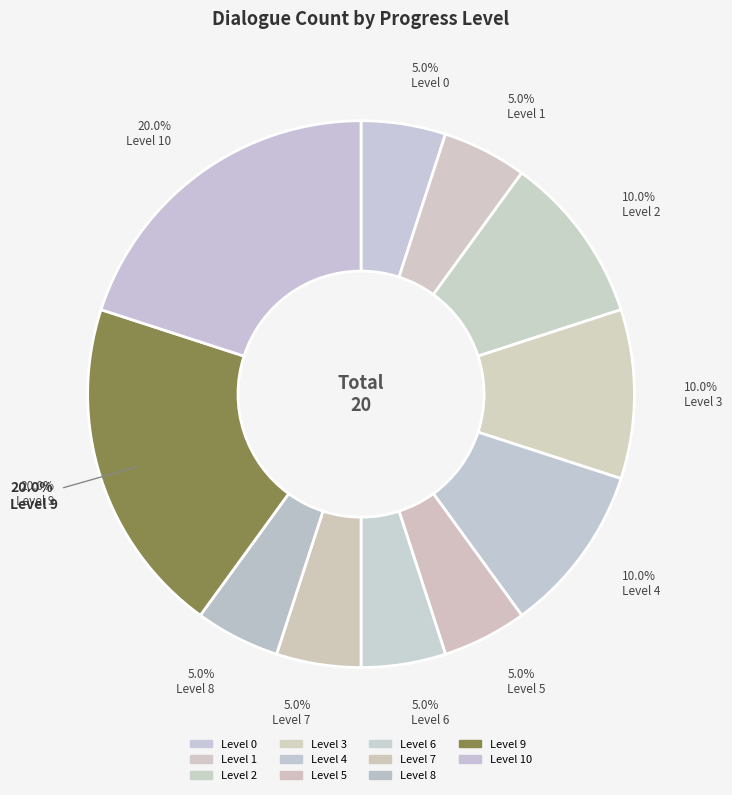

To the nearest percent, what is the combined percentage of 10 and 4?

30%